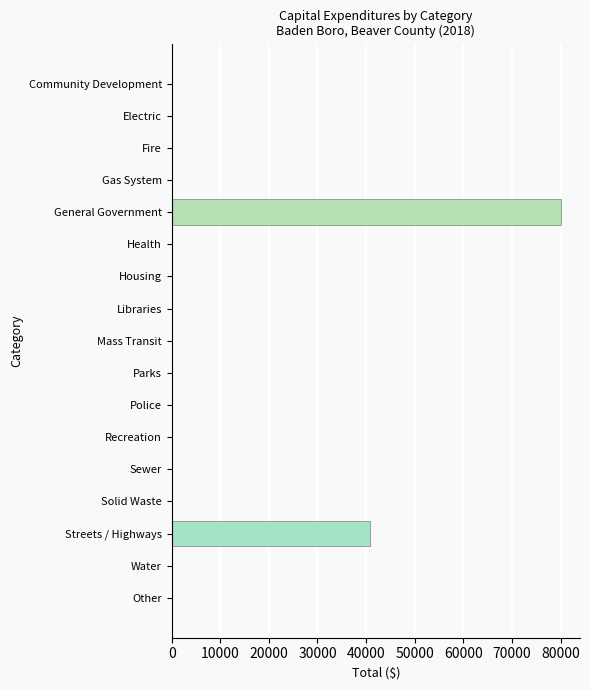

Reading bottom to top, transcribe all the data shown in this chart.

Other=0	Water=0	Streets / Highways=40710	Solid Waste=0	Sewer=0	Recreation=0	Police=0	Parks=0	Mass Transit=0	Libraries=0	Housing=0	Health=0	General Government=80000	Gas System=0	Fire=0	Electric=0	Community Development=0